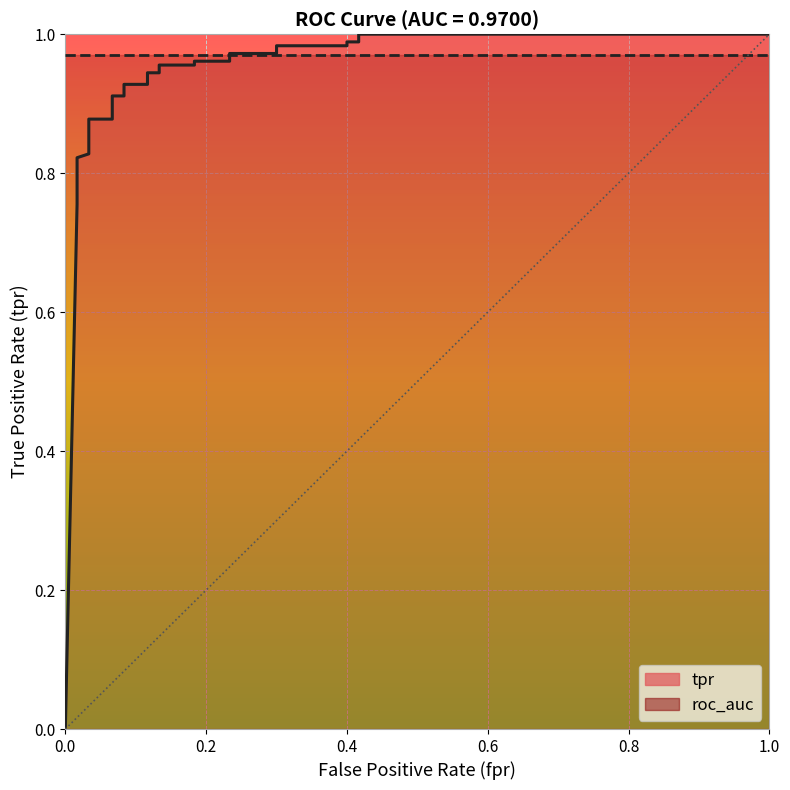

What is the sum of all values?

24.7